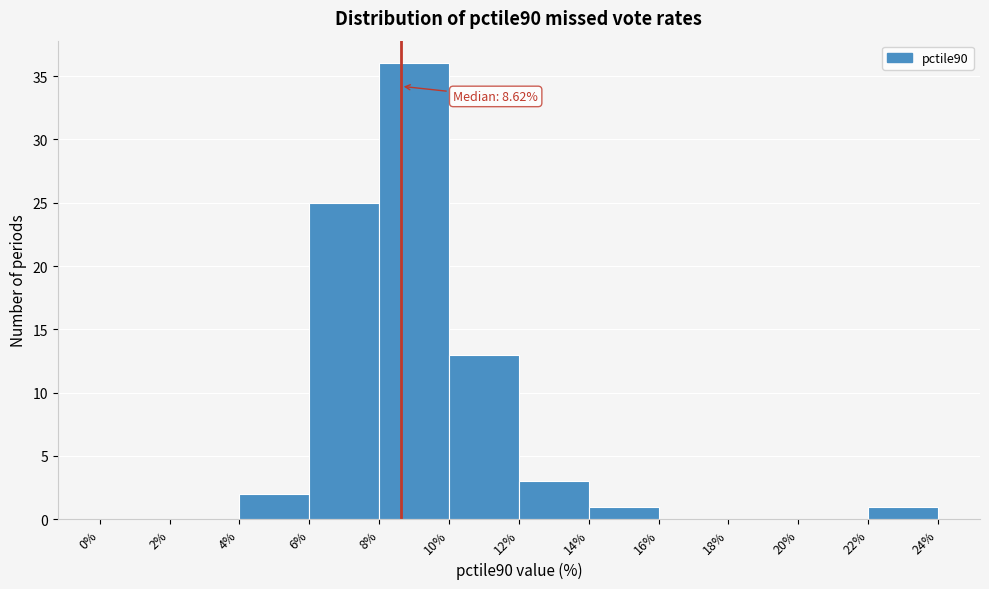

Which range on the x-axis has the tallest bar?

8% to 10%